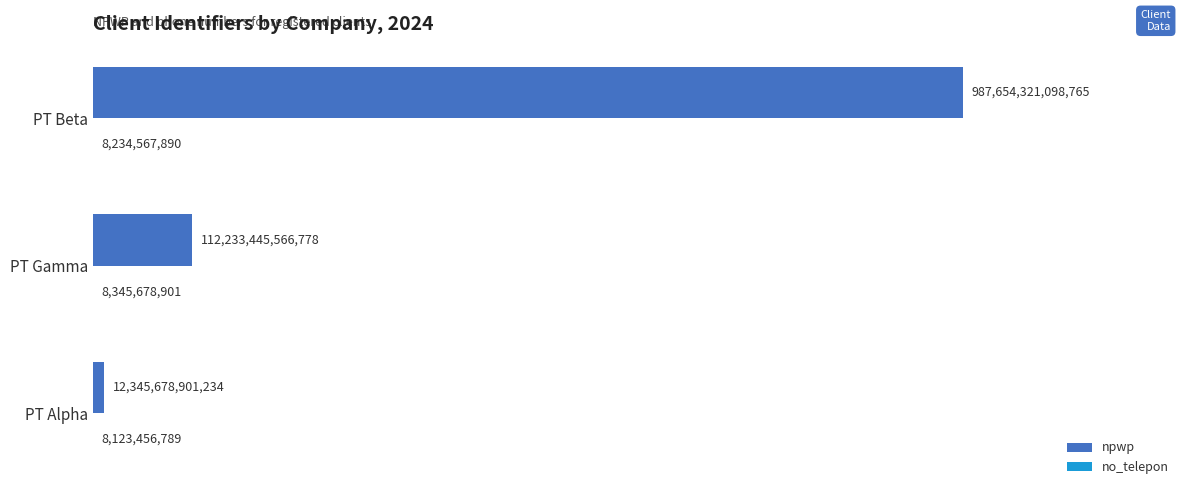

How many data points in no_telepon are less than 8234567890?

1